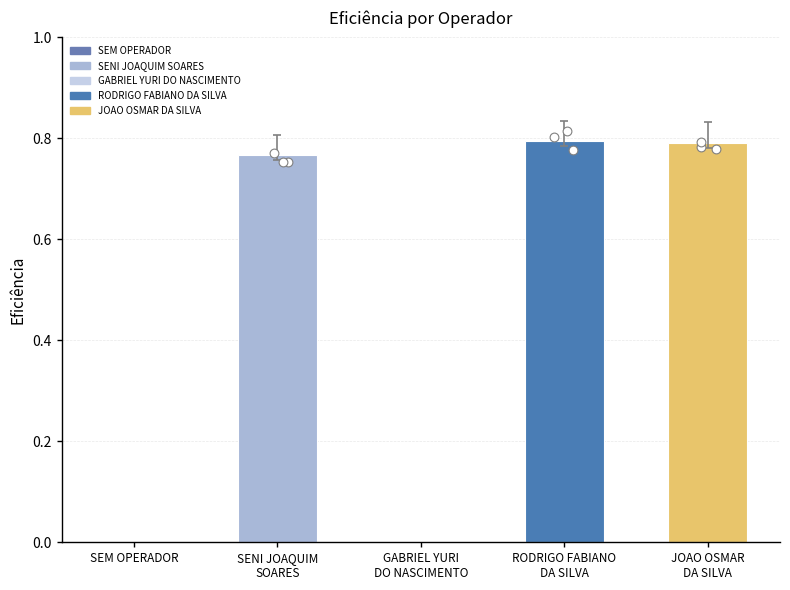

What is the change in value from GABRIEL YURI
DO NASCIMENTO to JOAO OSMAR
DA SILVA?

+0.8